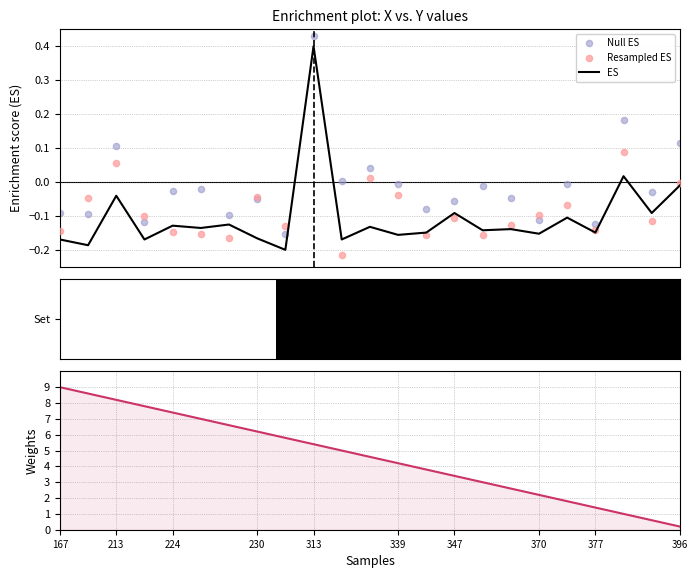

What is the highest value of the ES series?

0.4